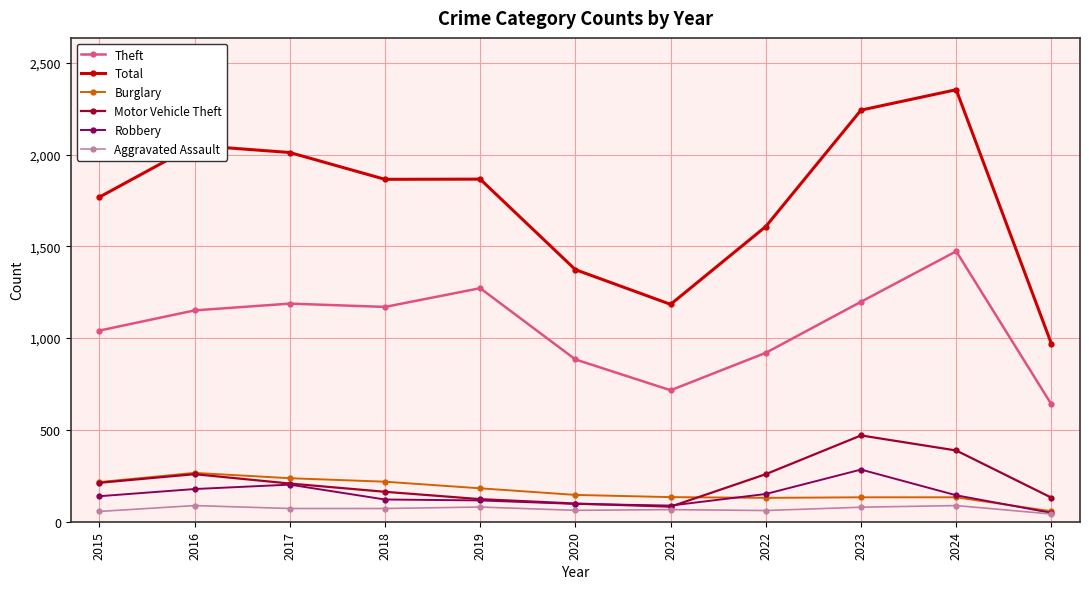

True or false: Burglary has a value of 146 at 2020.

True